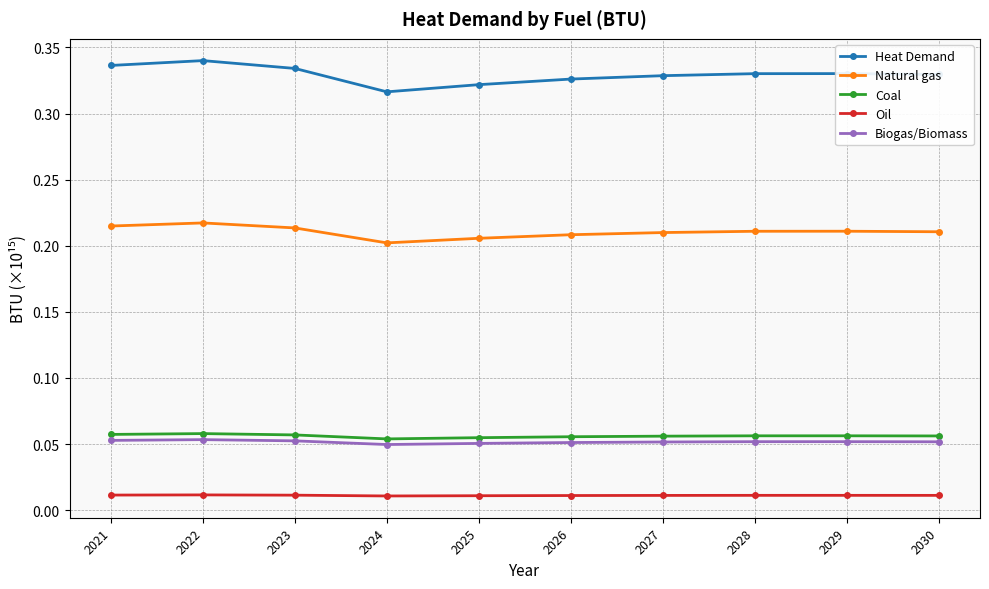

What are all the series names shown in the legend?

Heat Demand, Natural gas, Coal, Oil, Biogas/Biomass